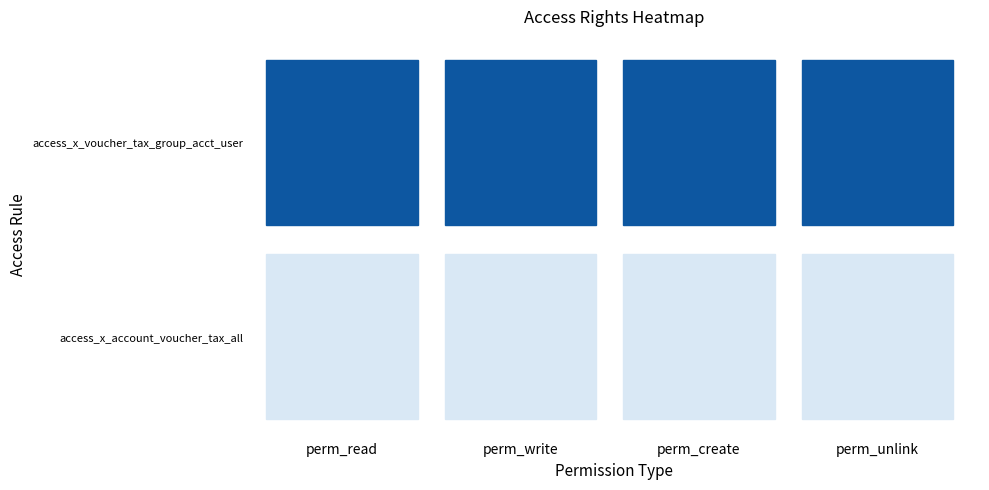

Which has a higher value, 2 or 1?

2